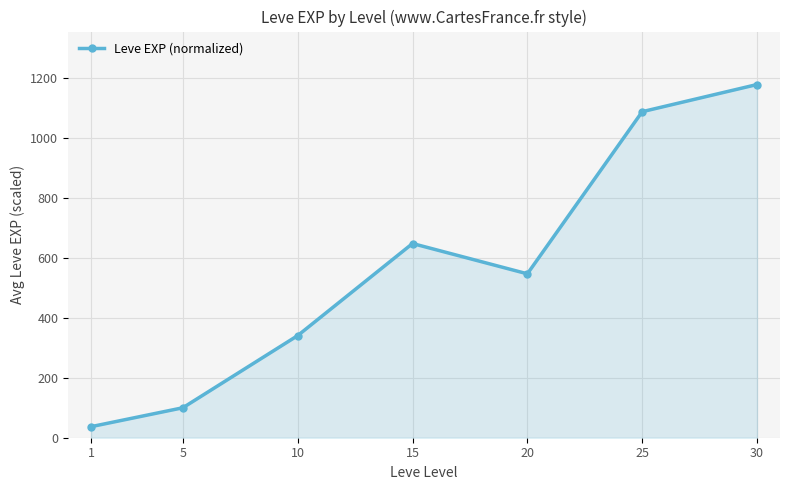

Reading right to left, transcribe all the data shown in this chart.

30=1179.0	25=1088.3	20=547.1	15=648.2	10=340.9	5=100.0	1=36.9